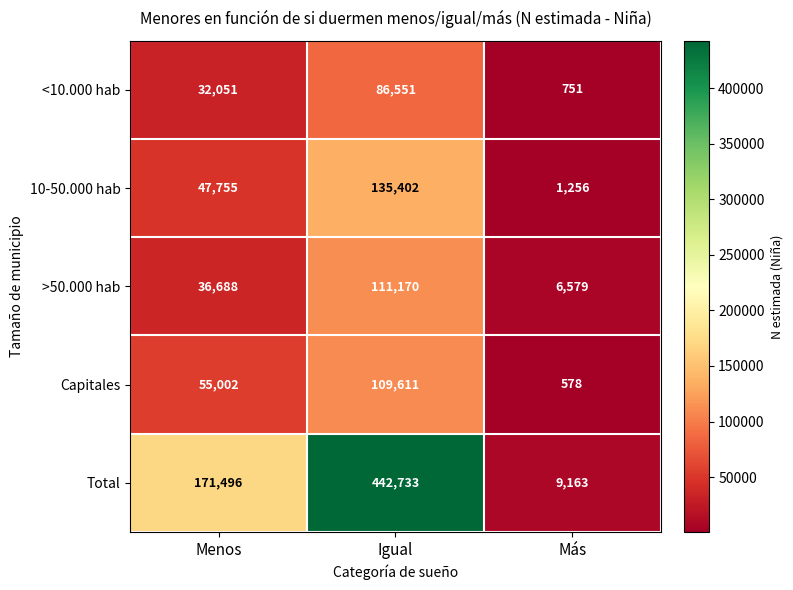

What is the total value across all series at Más?

18327